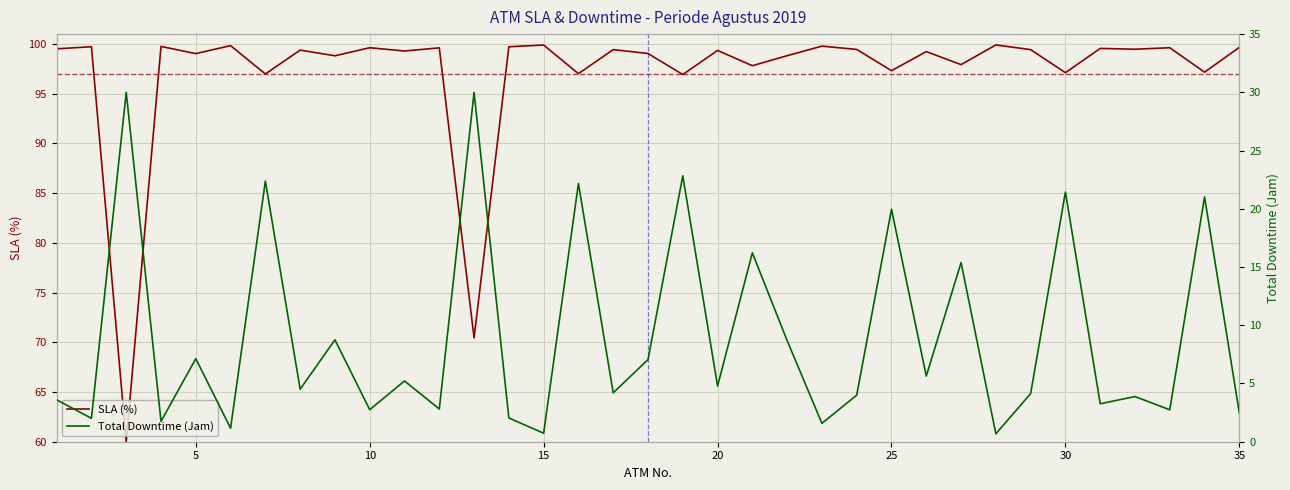

Read the SLA (%) value at 35.

99.7